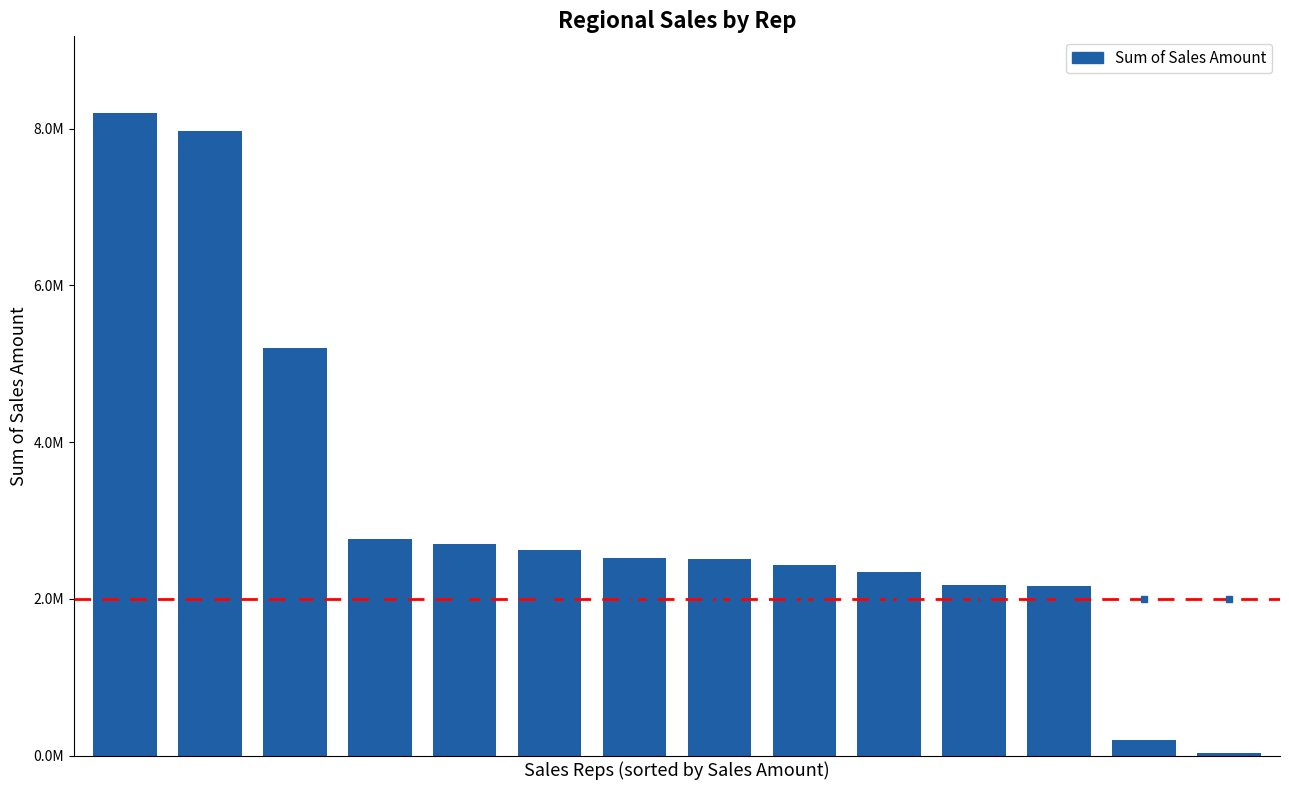

Are the bars horizontal?

No